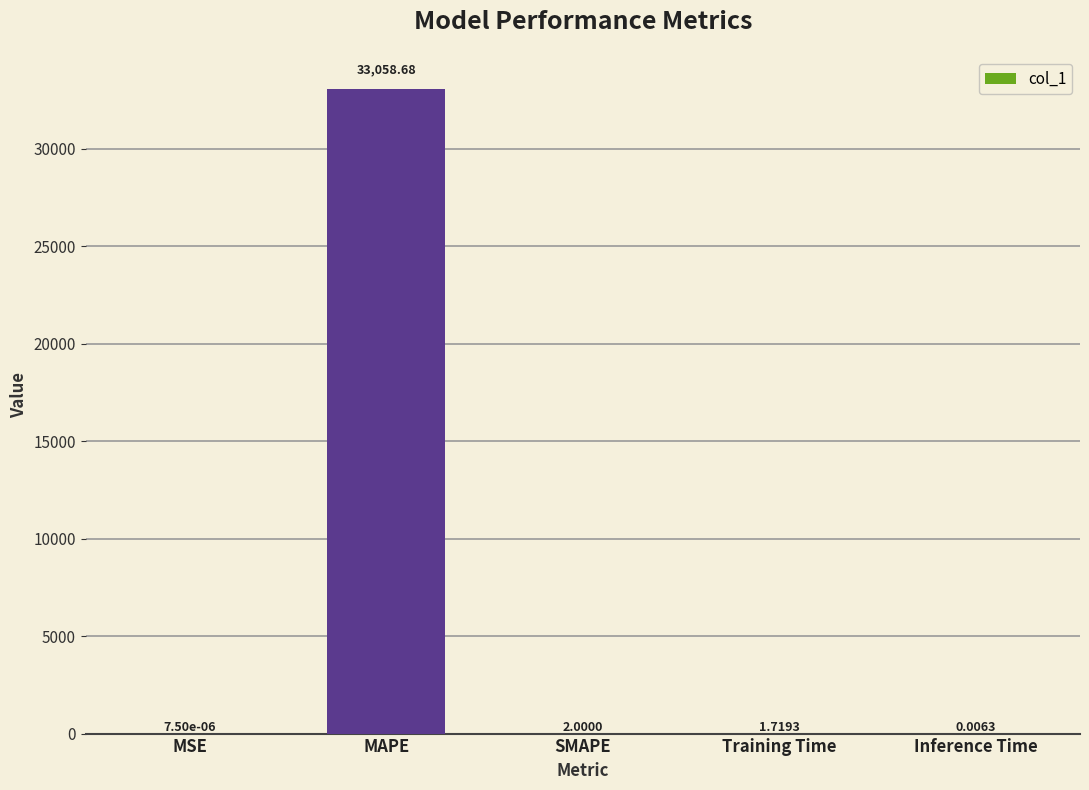

Which label corresponds to the largest value in the chart?

MAPE